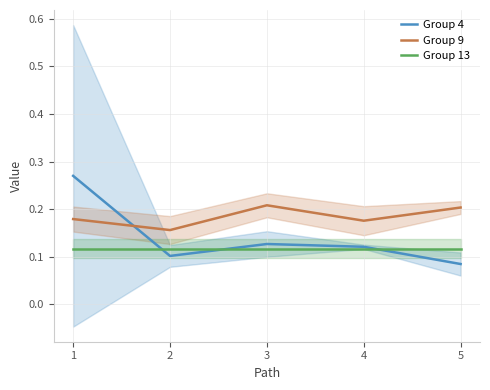

True or false: Group 9 and Group 13 intersect in this chart.

False